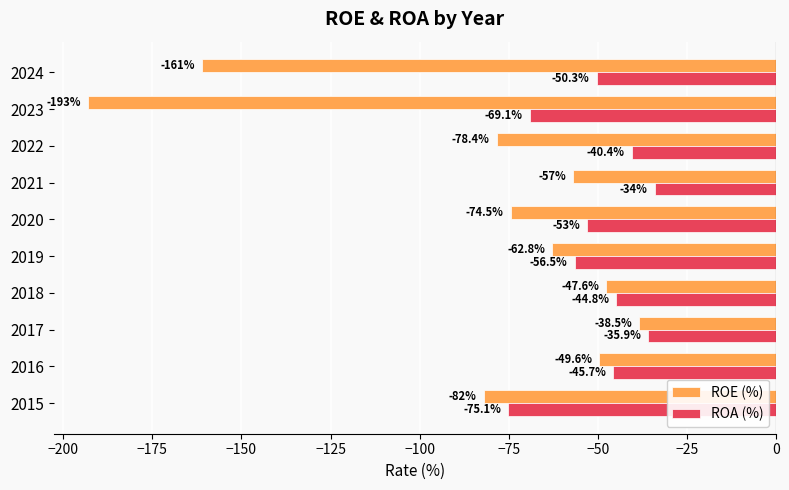

Which series has the largest total across all categories?

ROA (%)